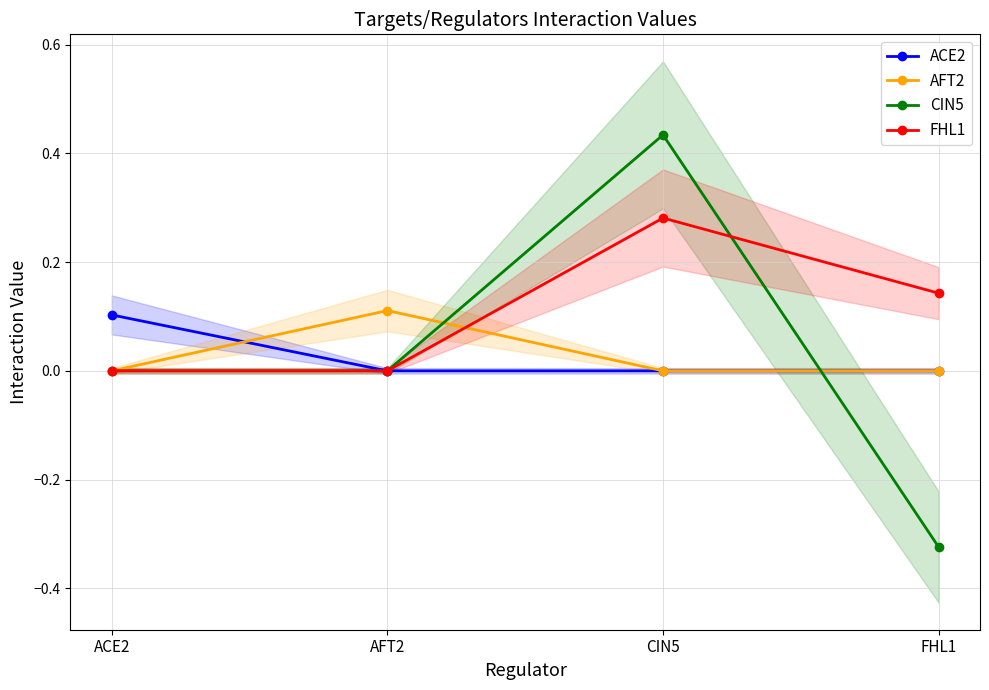

How many values in ACE2 are above zero?

1